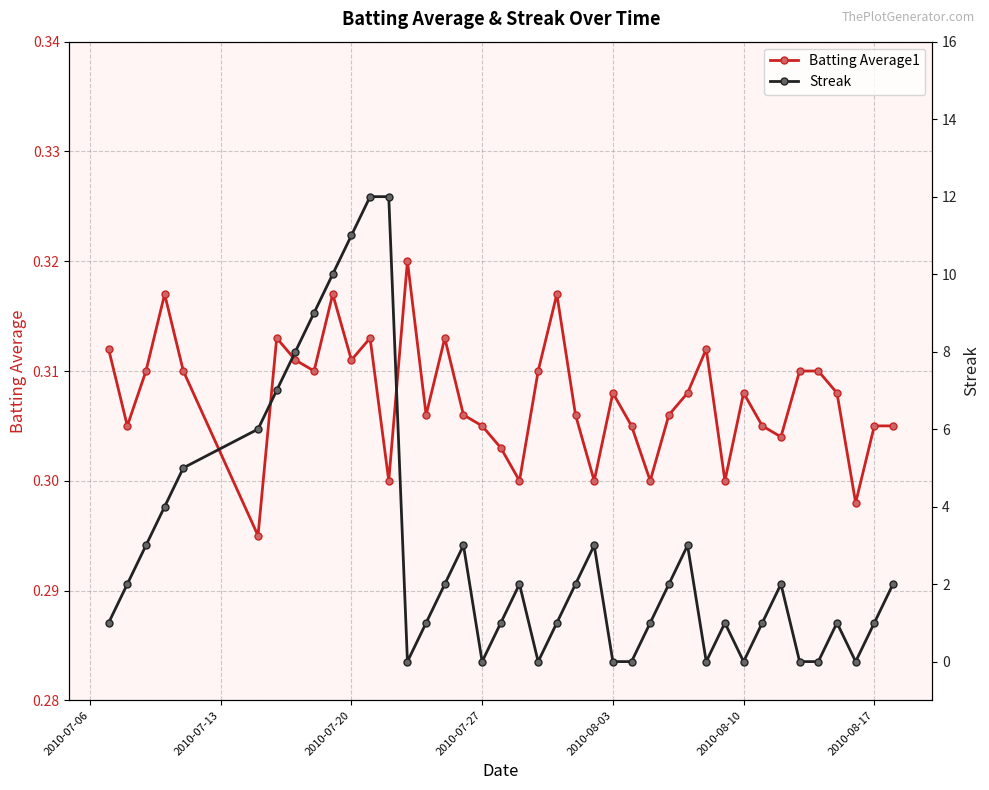

How many times do Streak and Batting Average1 cross each other?

16